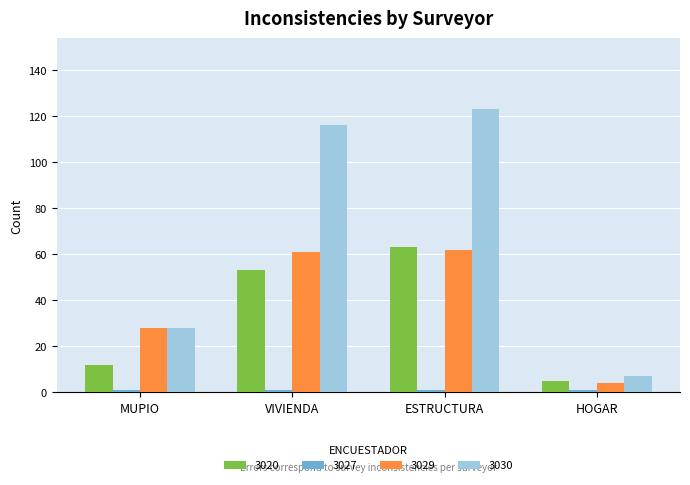

What is the sum of all 3020 values?

133